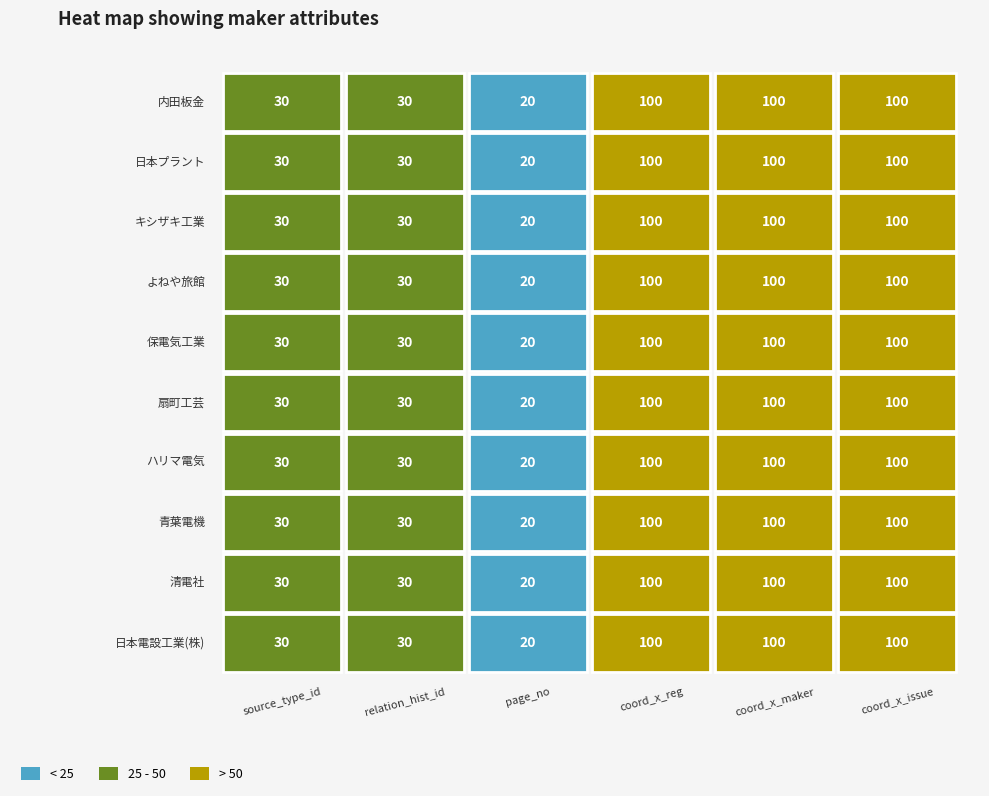

True or false: 扇町工芸 has a value of 30 at 0.

True